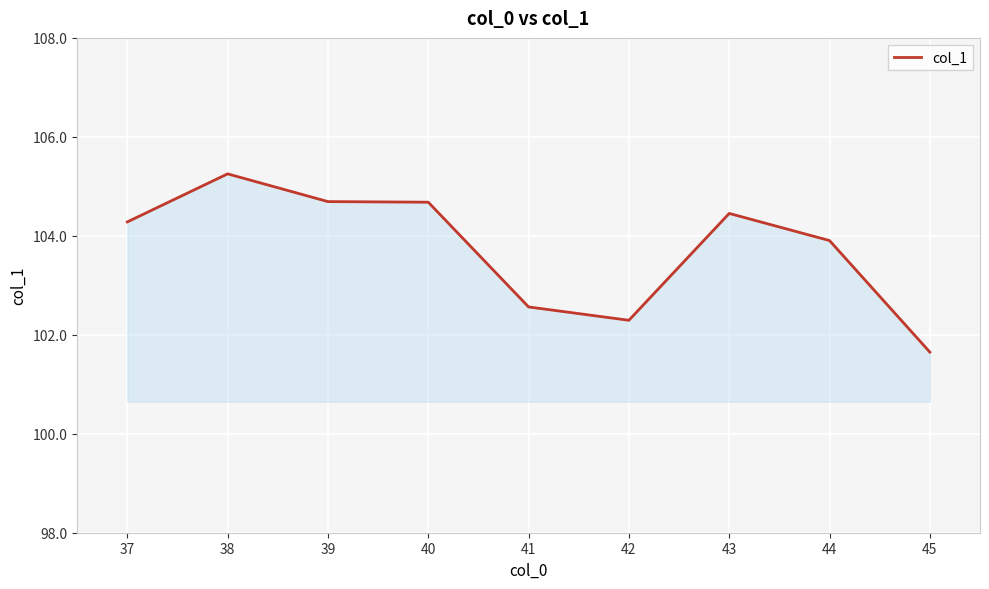

What is the difference between the values at 37 and 40?

0.4